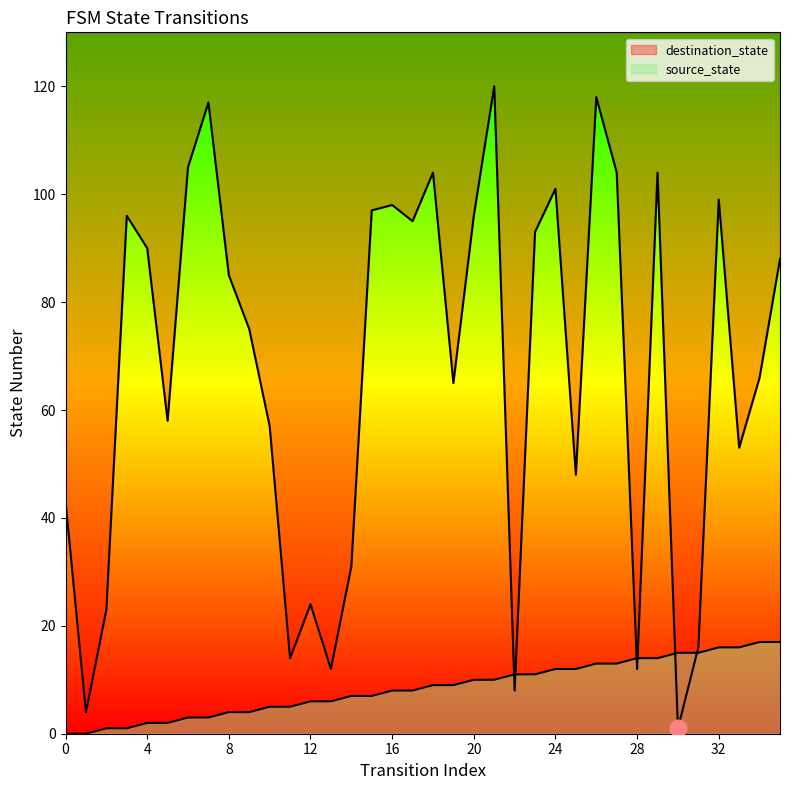

At which label does destination_state reach its peak?

21